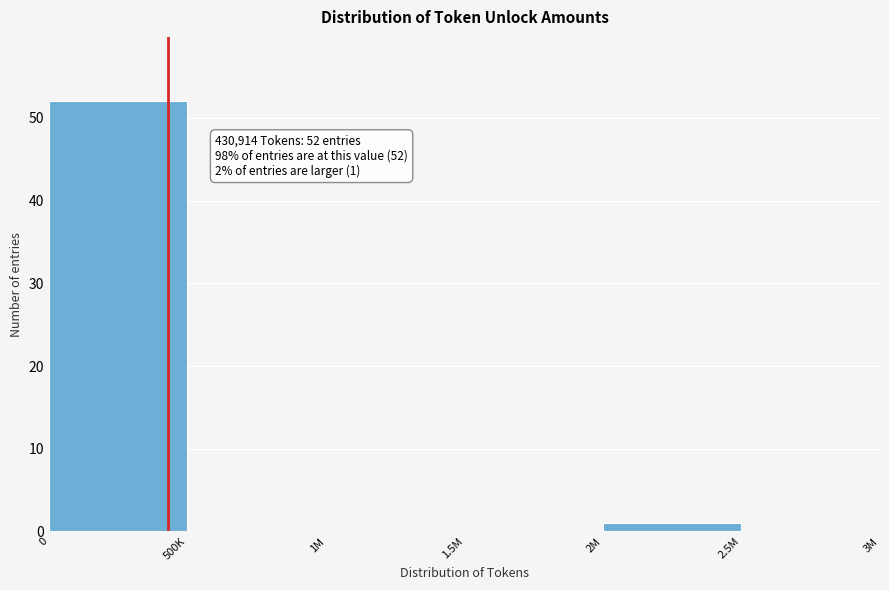

Reading left to right, transcribe all the data shown in this chart.

0=52	500K=0	1M=0	1.5M=0	2M=1	2.5M=0